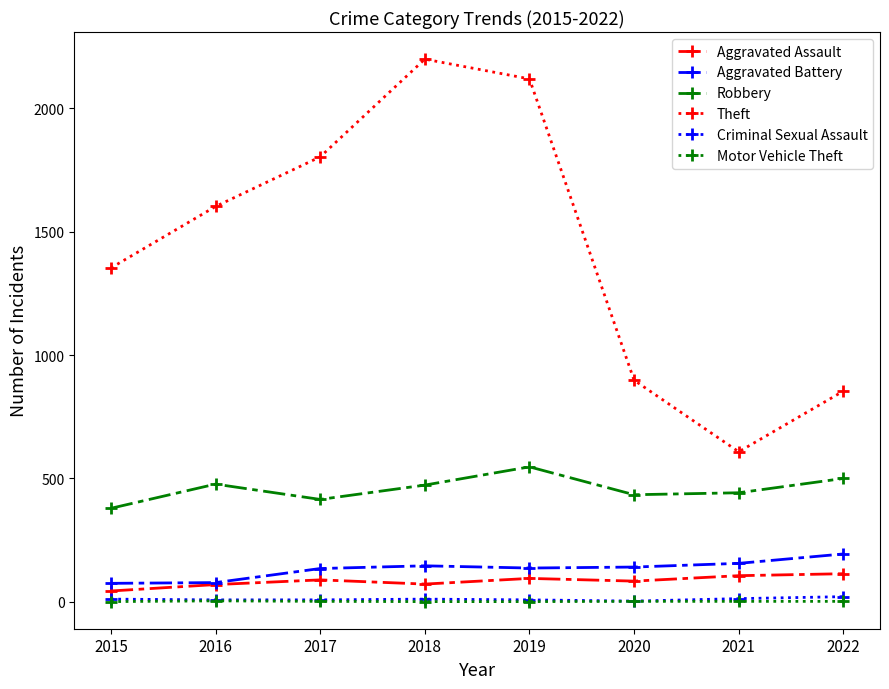

True or false: Robbery has a value of 442 at 2021.

True